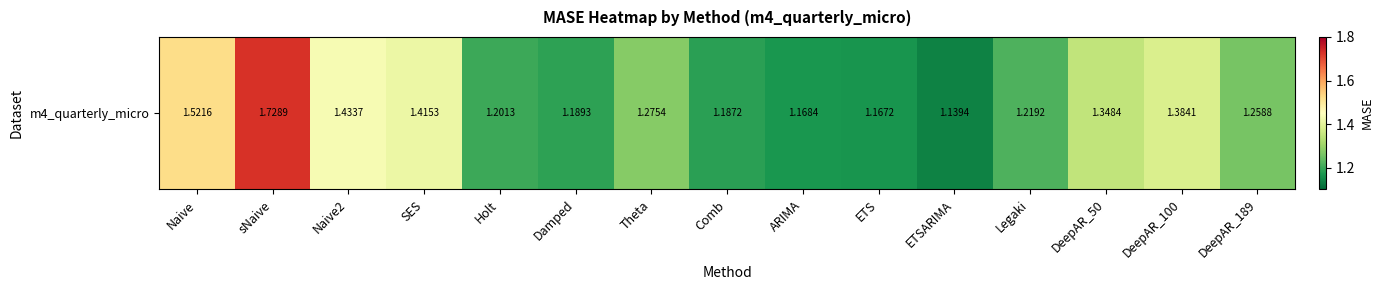

Reading left to right, transcribe all the data shown in this chart.

Naive=1.5	sNaive=1.7	Naive2=1.4	SES=1.4	Holt=1.2	Damped=1.2	Theta=1.3	Comb=1.2	ARIMA=1.2	ETS=1.2	ETSARIMA=1.1	Legaki=1.2	DeepAR_50=1.3	DeepAR_100=1.4	DeepAR_189=1.3